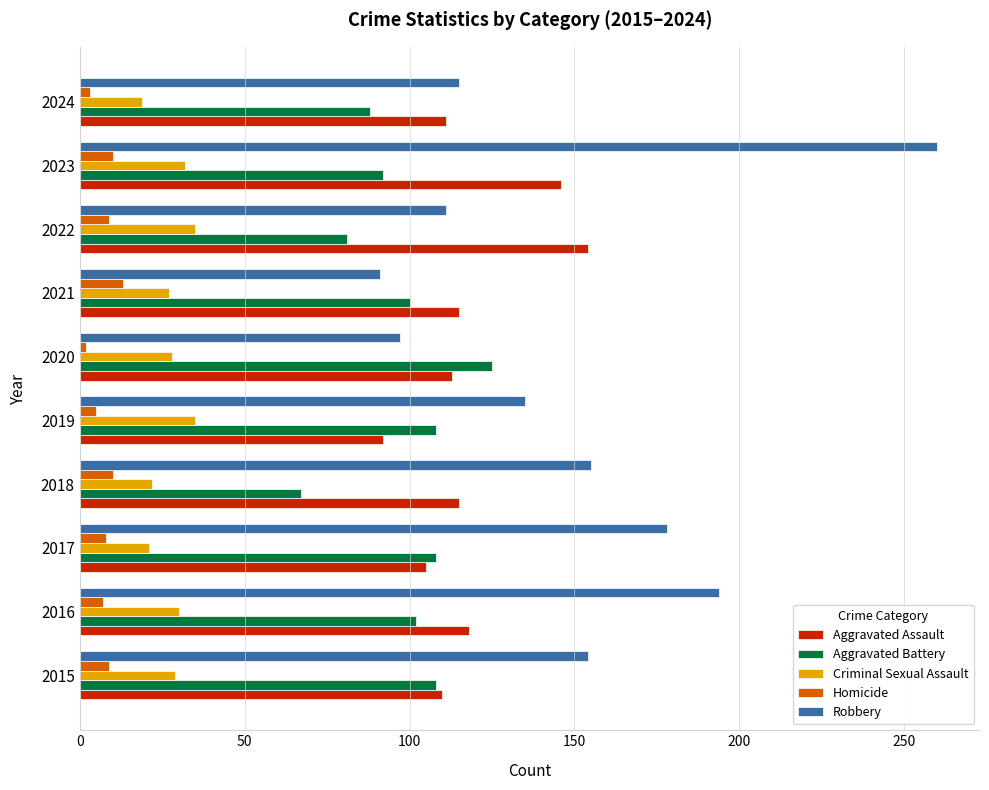

What is the approximate value of Criminal Sexual Assault at 2023?

32